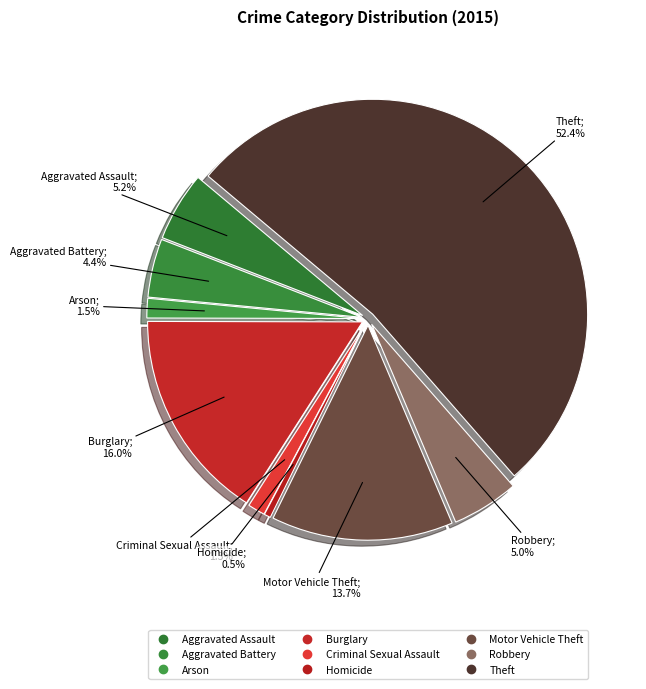

Which slice is the largest?

Theft